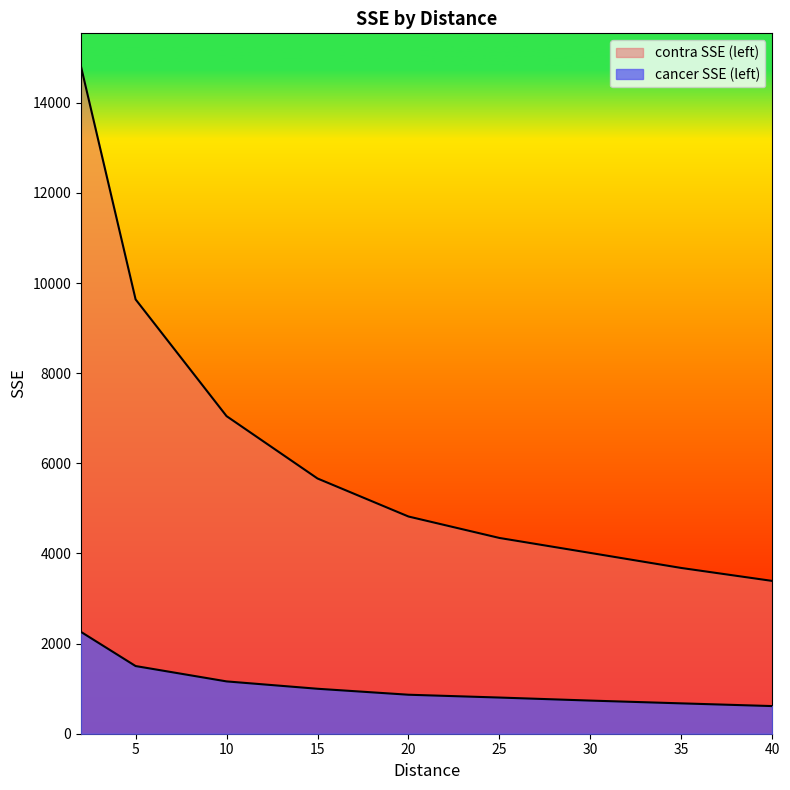

The cancer SSE (left) series shows 613.5 at 40. True or false?

True